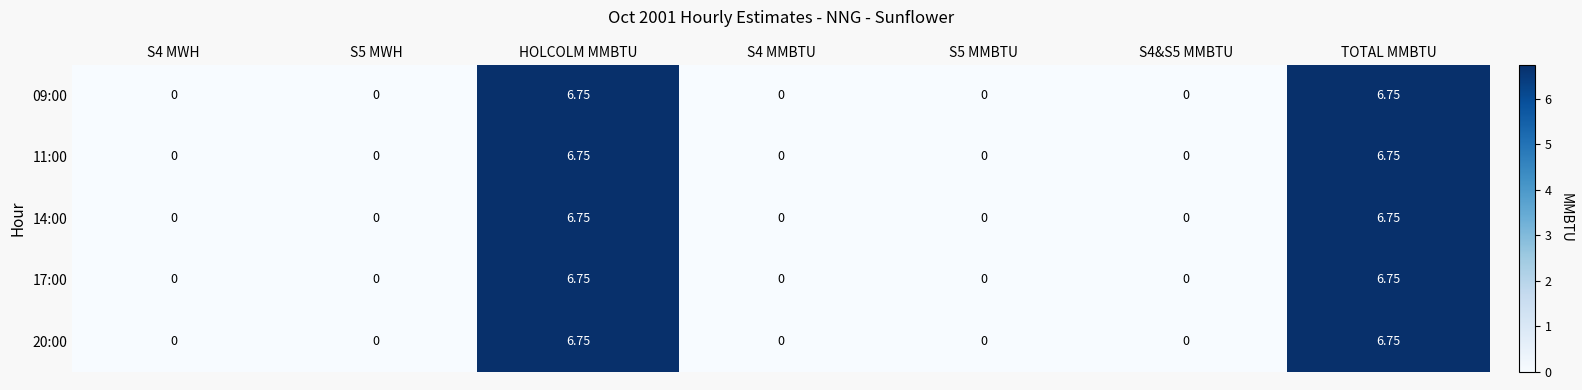

Reading left to right, what are all the values shown in this chart?

09:00: S4 MWH=0.0	S5 MWH=0.0	HOLCOLM MMBTU=6.8	S4 MMBTU=0.0	S5 MMBTU=0.0	S4&S5 MMBTU=0.0	TOTAL MMBTU=6.8
11:00: S4 MWH=0.0	S5 MWH=0.0	HOLCOLM MMBTU=6.8	S4 MMBTU=0.0	S5 MMBTU=0.0	S4&S5 MMBTU=0.0	TOTAL MMBTU=6.8
14:00: S4 MWH=0.0	S5 MWH=0.0	HOLCOLM MMBTU=6.8	S4 MMBTU=0.0	S5 MMBTU=0.0	S4&S5 MMBTU=0.0	TOTAL MMBTU=6.8
17:00: S4 MWH=0.0	S5 MWH=0.0	HOLCOLM MMBTU=6.8	S4 MMBTU=0.0	S5 MMBTU=0.0	S4&S5 MMBTU=0.0	TOTAL MMBTU=6.8
20:00: S4 MWH=0.0	S5 MWH=0.0	HOLCOLM MMBTU=6.8	S4 MMBTU=0.0	S5 MMBTU=0.0	S4&S5 MMBTU=0.0	TOTAL MMBTU=6.8